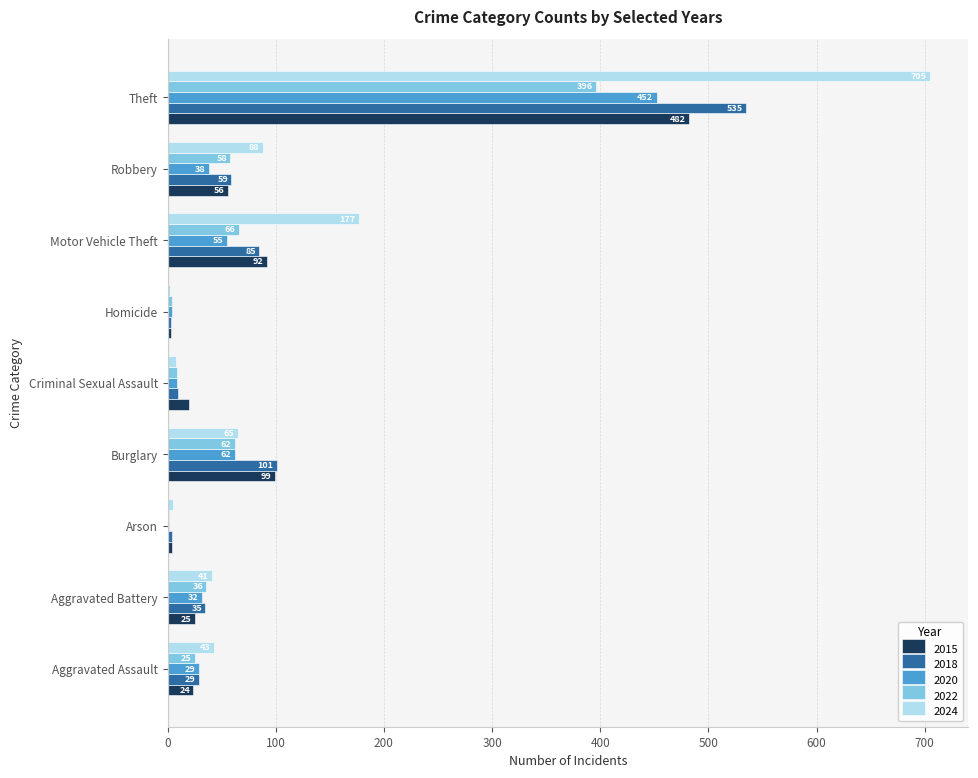

Which category has the highest value in the 2015 series?

Theft